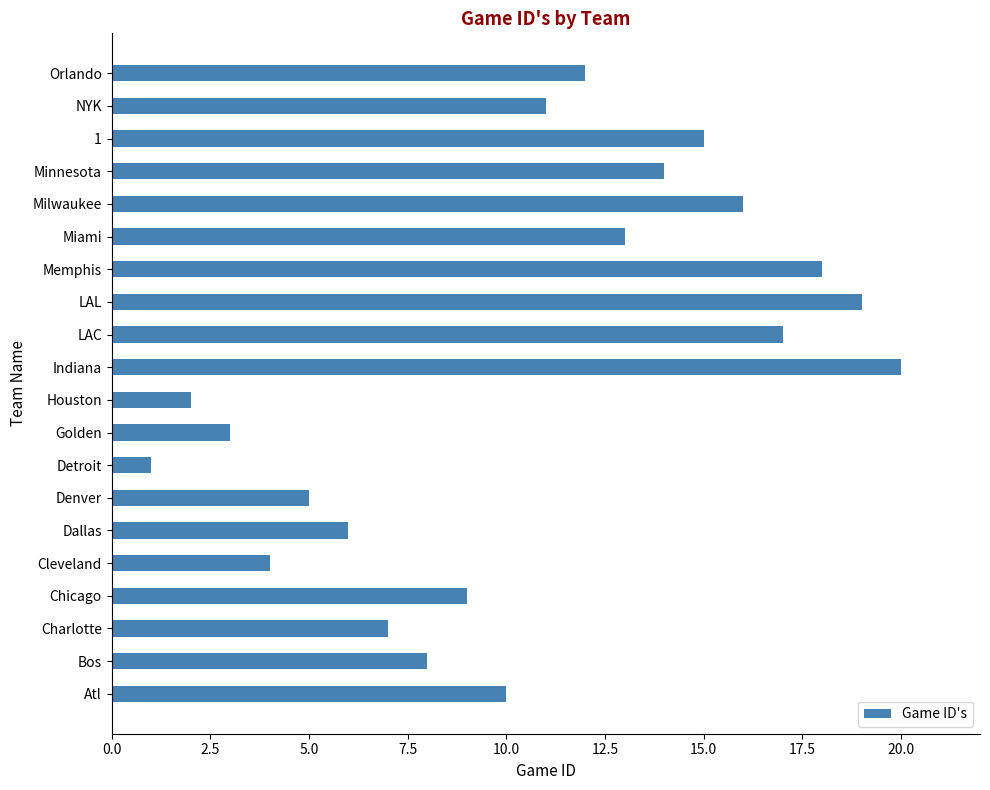

What is the ratio of the value at Miami to the value at Minnesota?

0.9